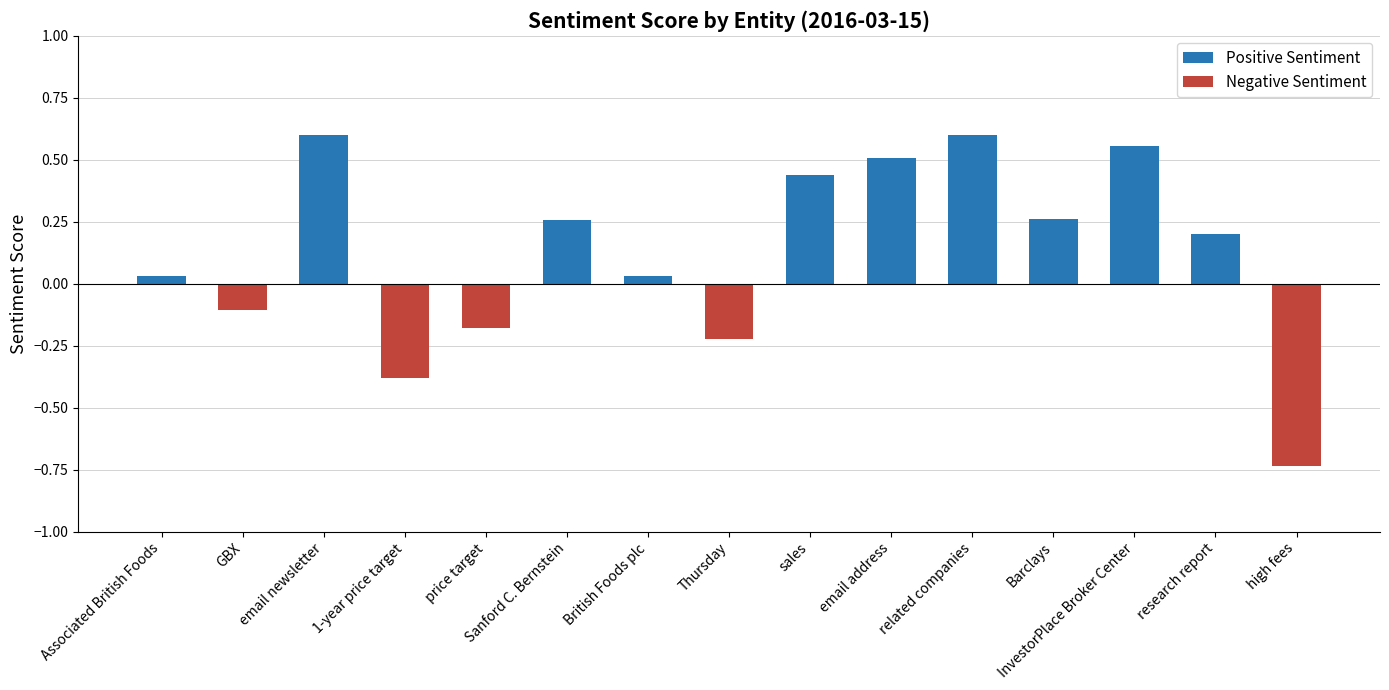

How many values in the Positive Sentiment series exceed 0?

10